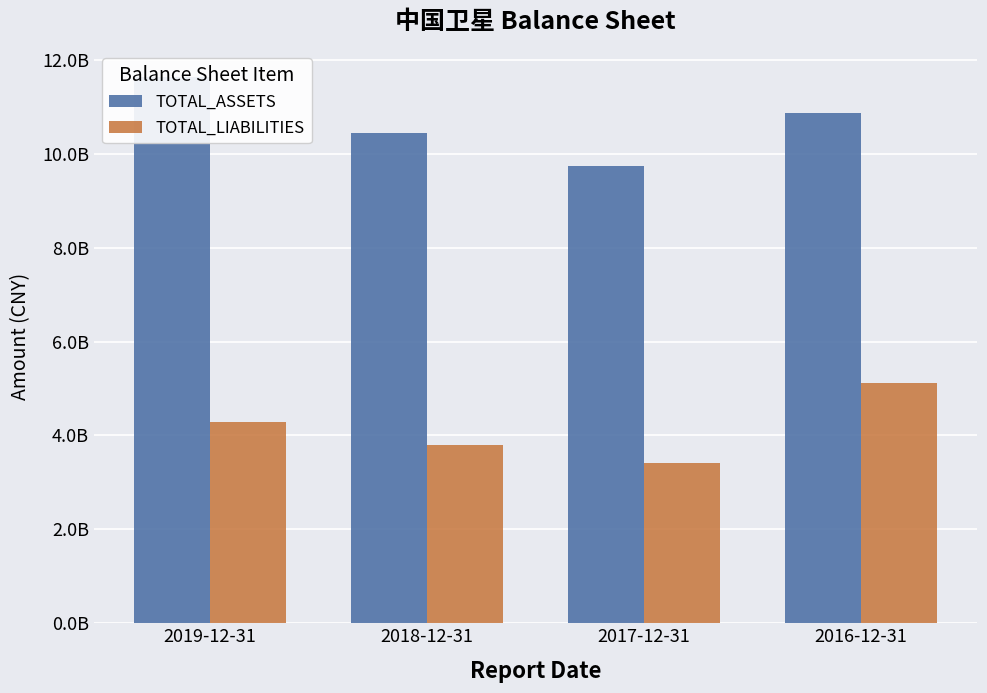

Are the bars horizontal?

No